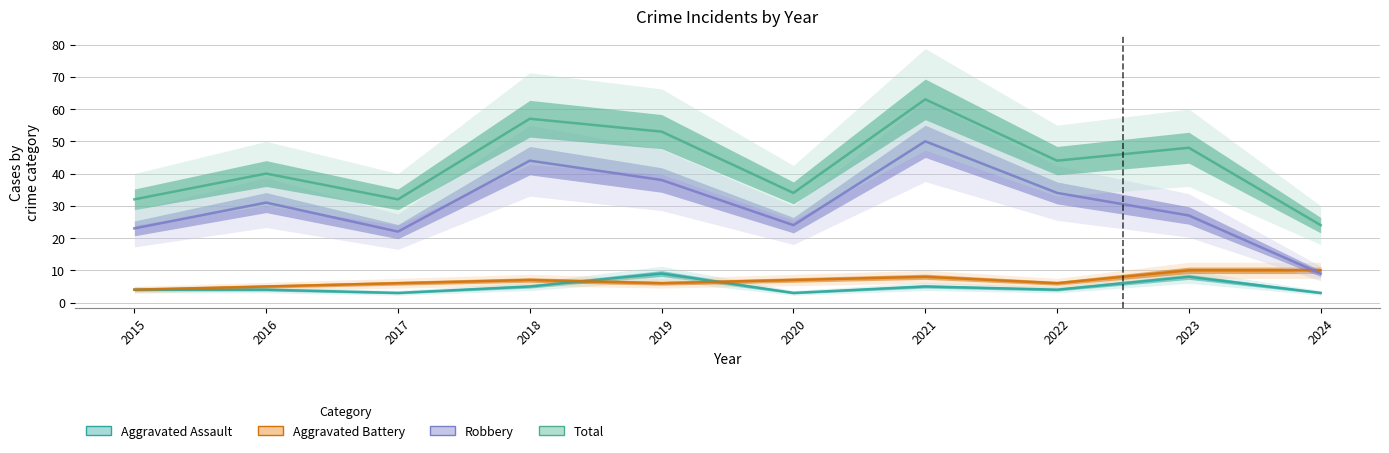

True or false: Aggravated Assault and Robbery intersect in this chart.

False